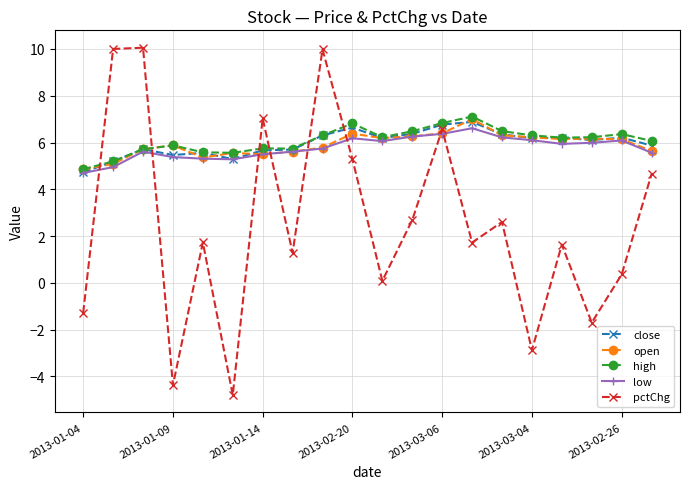

Which series has the widest spread of values?

pctChg